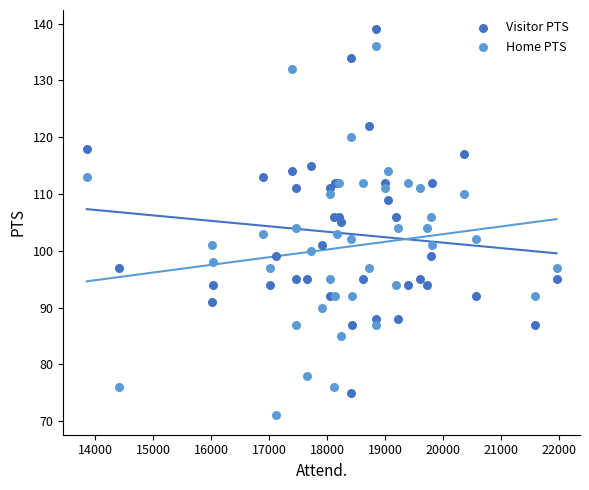

Which series reaches the minimum Y coordinate?

Home PTS